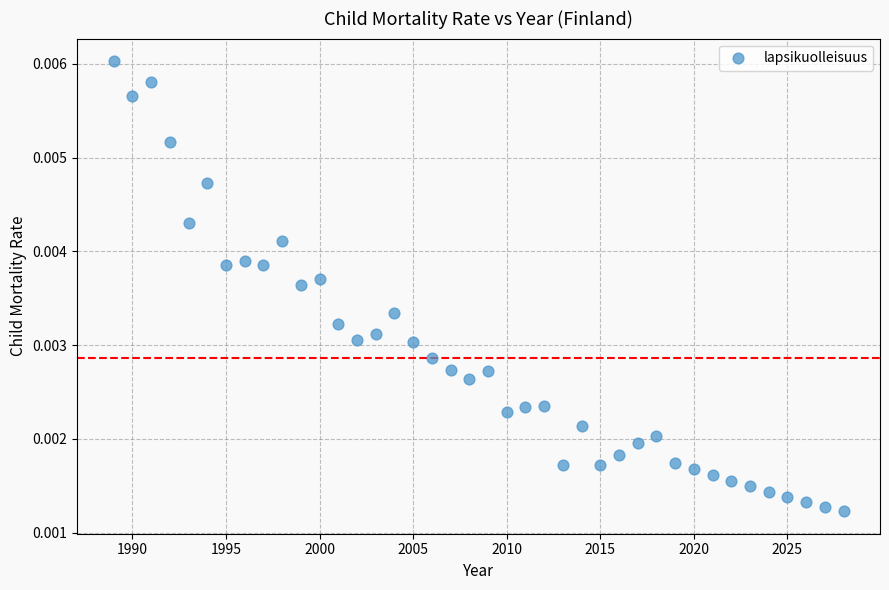

Count the number of points in this scatter plot.

40